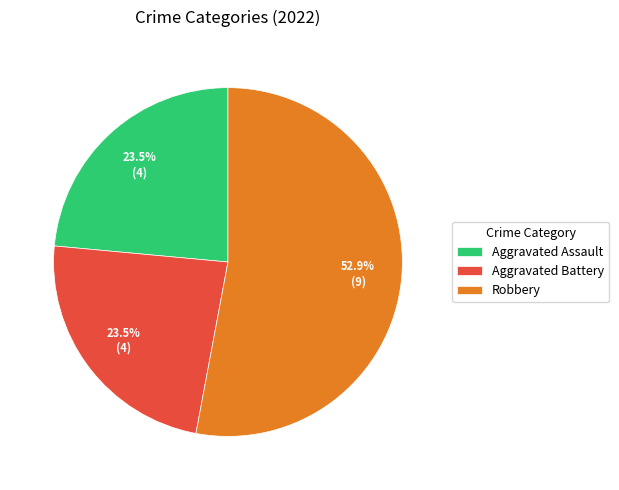

To the nearest percent, what is the difference between the largest and smallest slice percentages?

29%